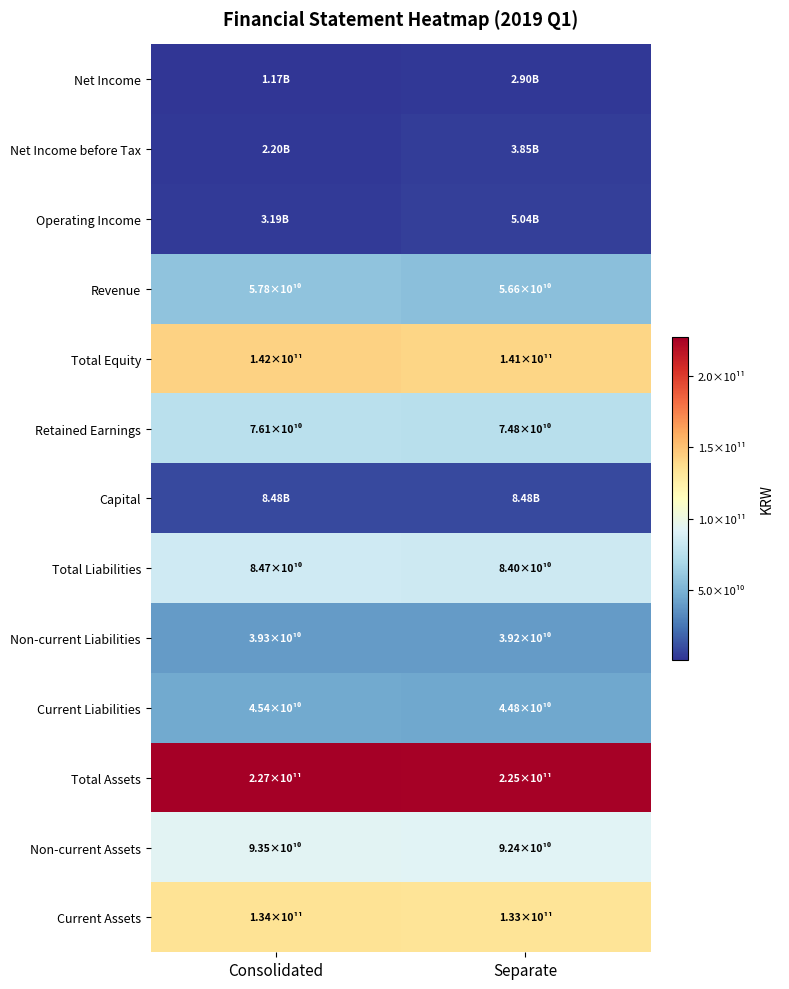

How many categories are shown in the chart?

2